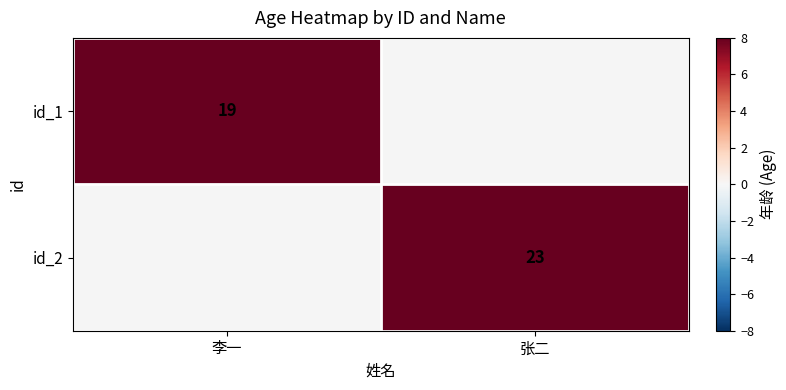

The id_2 series shows 23 at 张二. True or false?

True